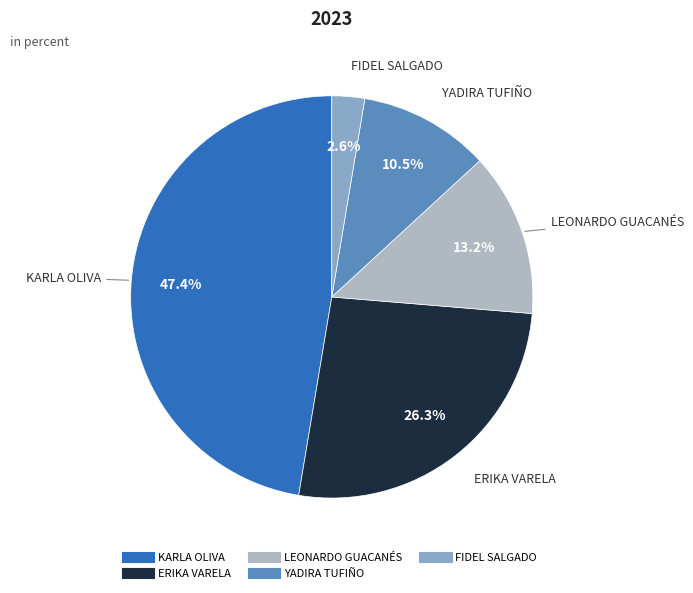

To the nearest percent, what is the average slice percentage?

20%